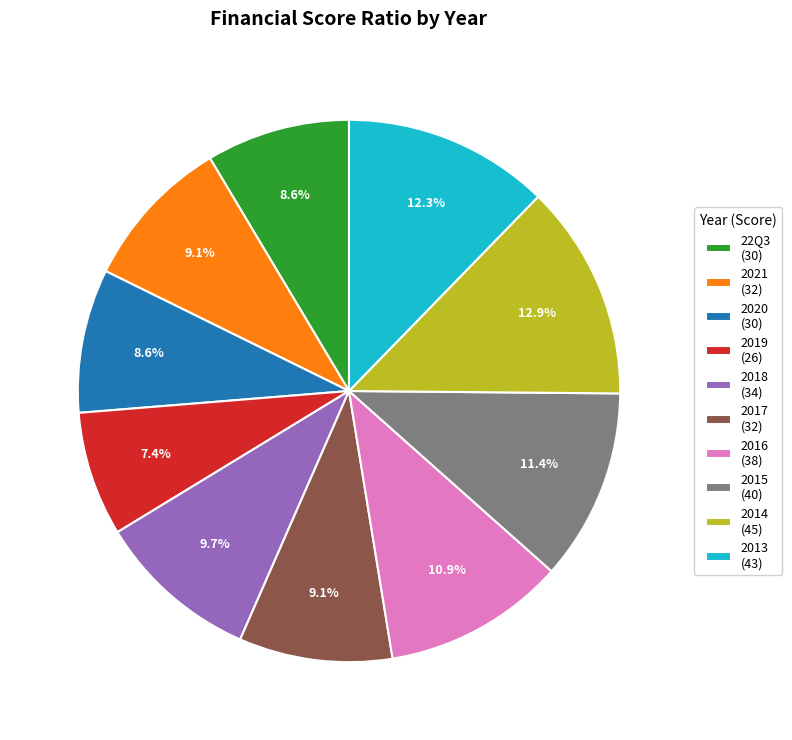

What is the smallest slice in the pie chart?

2019